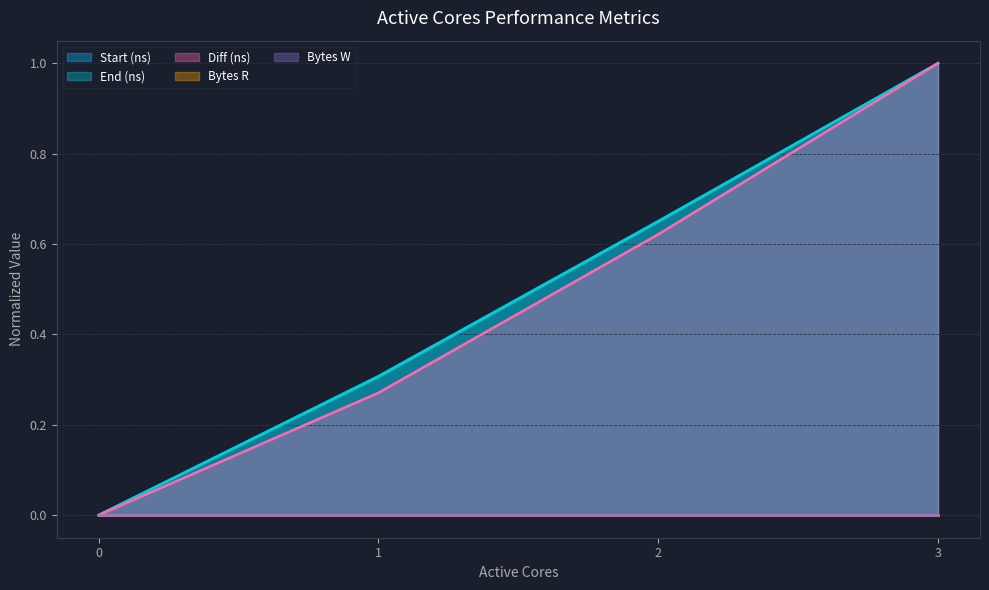

The End (ns) series shows 1.6 at 3. True or false?

False